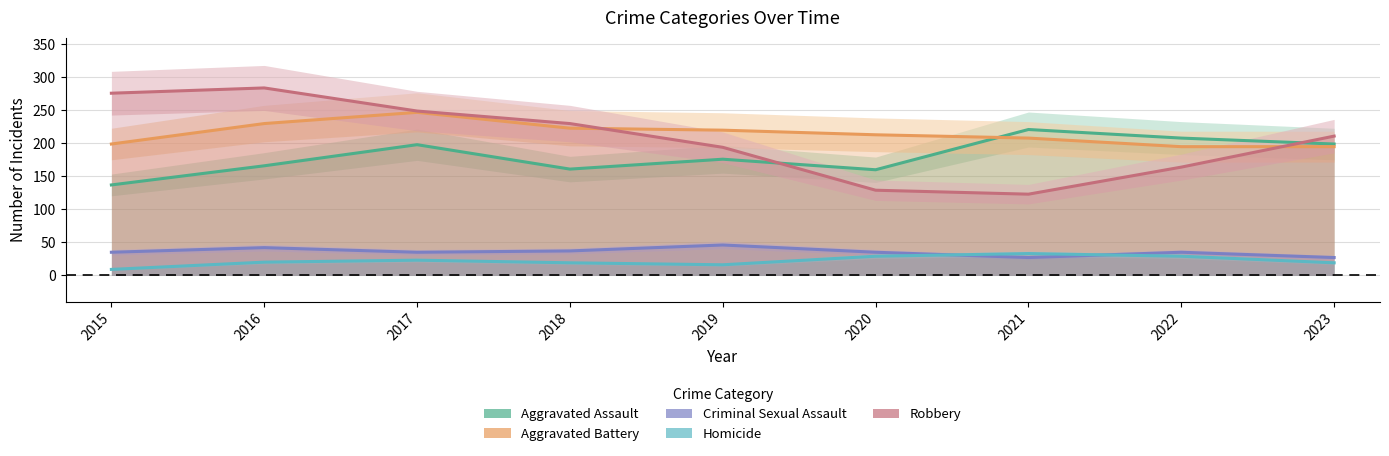

What is the difference between the Aggravated Assault values at 2023 and 2021?

22